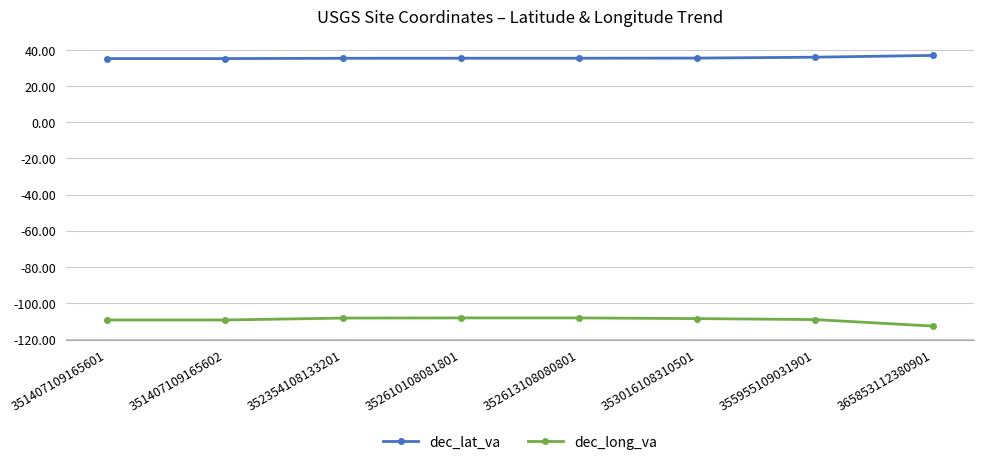

The value of dec_long_va at 352613108080801 is -108.1. True or false?

True